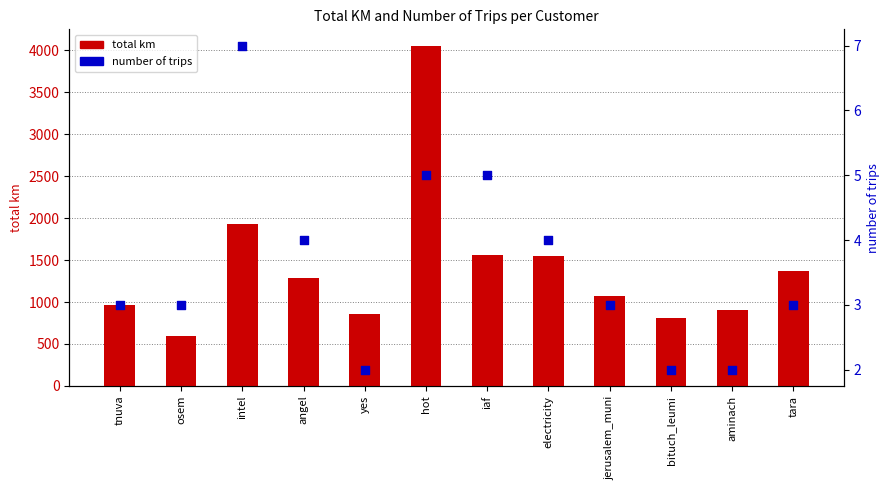

Which series contains the lowest Y value?

number of trips